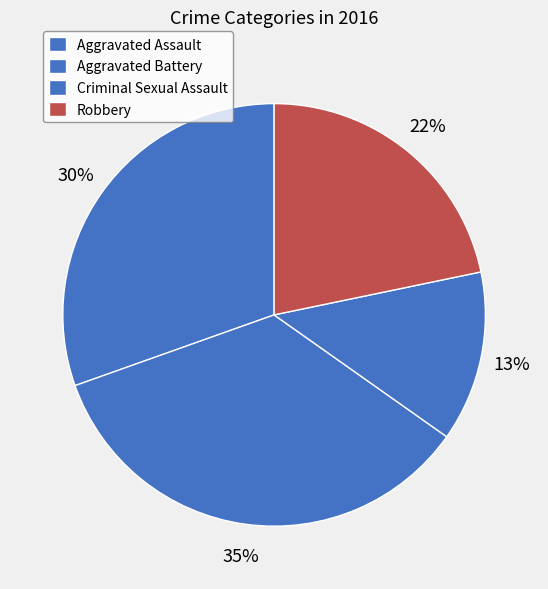

Combined, do Robbery and Criminal Sexual Assault account for over 50%?

No